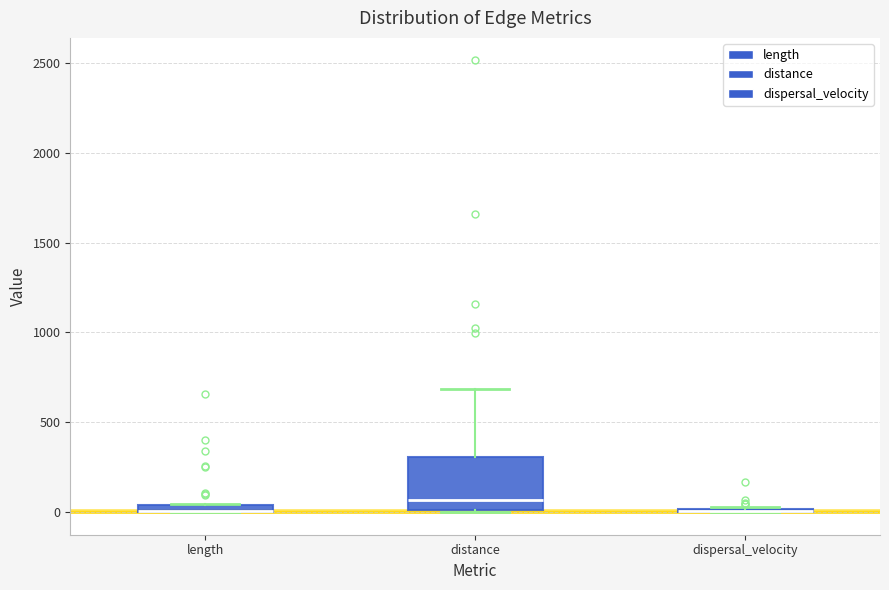

Where does the upper whisker of the box for distance end on the y-axis? The values are not printed on the chart, so give them approximately, as read against the axis.

700